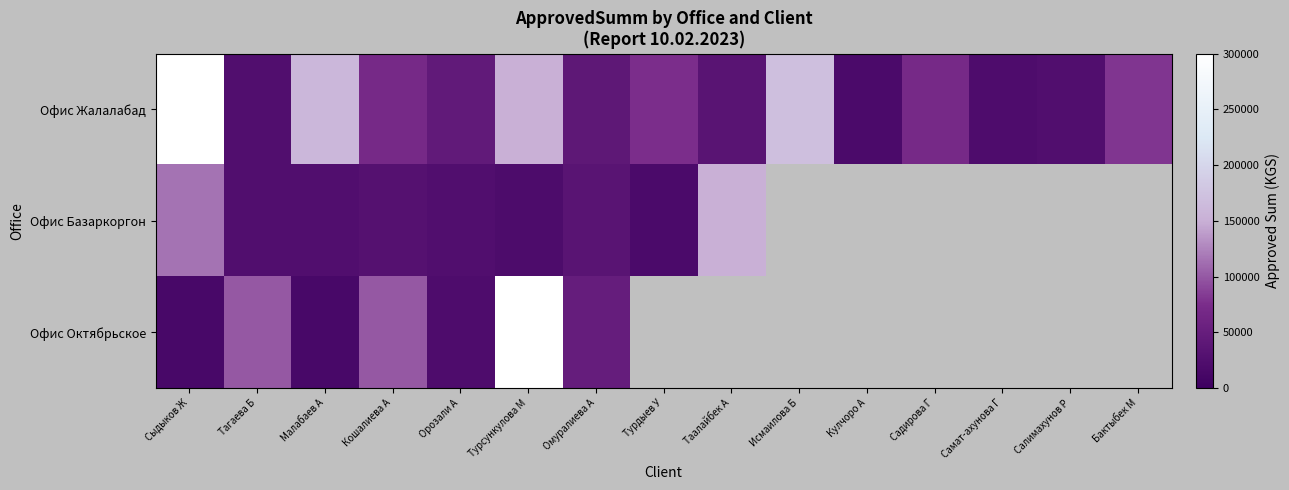

At which label is Офис Октябрьское closest to 157500?

Тагаева Б